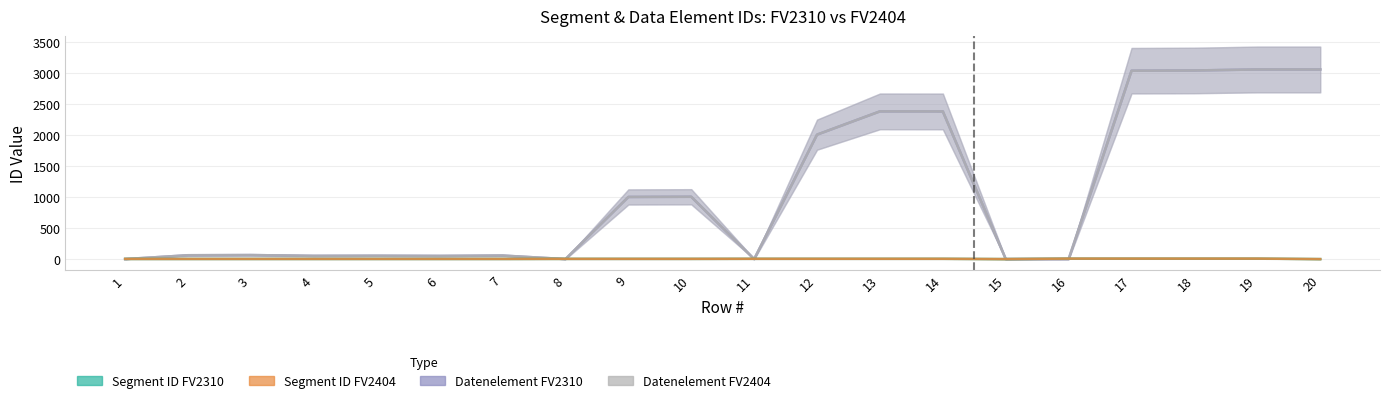

True or false: Segment ID_FV2404 has a value of 5 at 14.

True